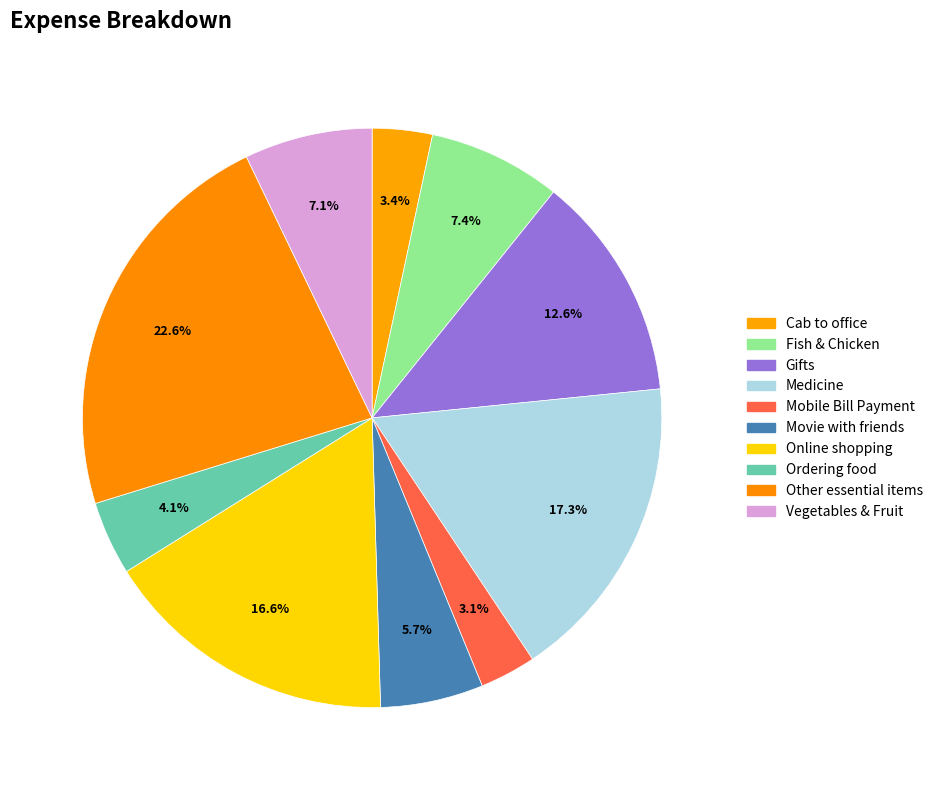

Which category has the biggest portion of the pie?

Other essential items